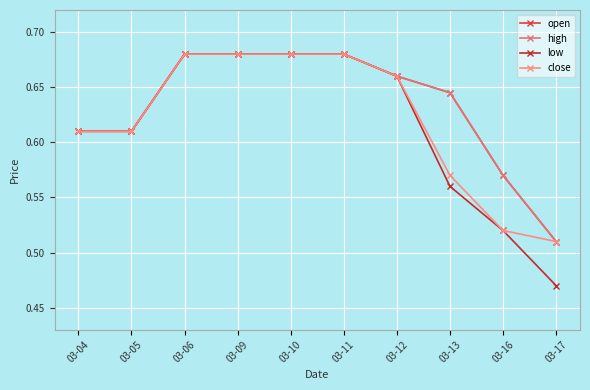

Does the chart have visible grid lines?

Yes